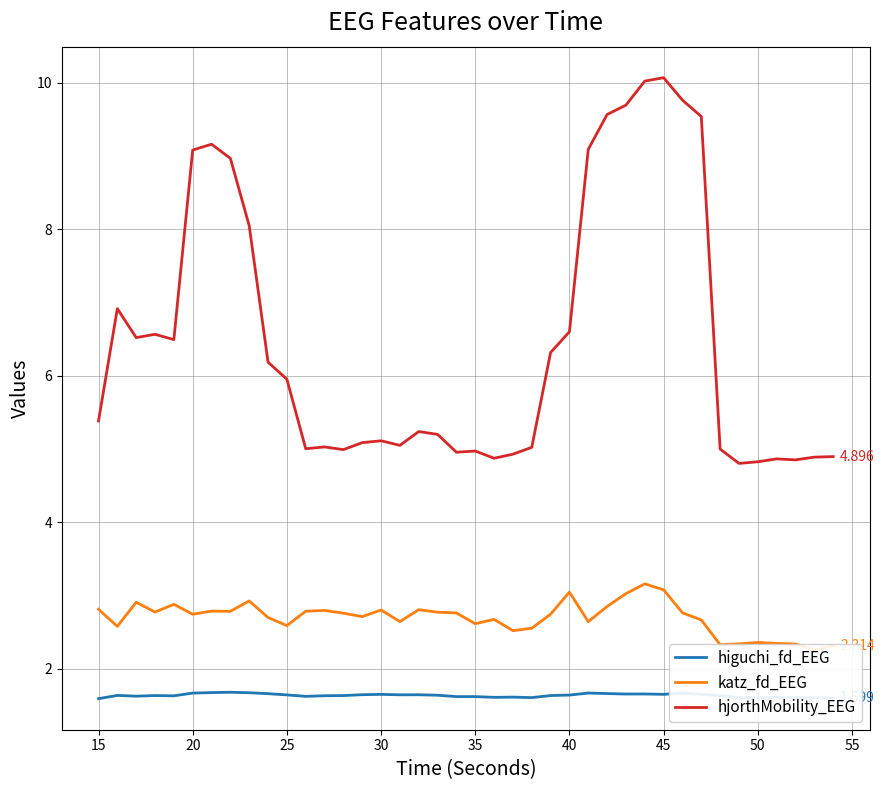

Reading right to left, transcribe all the data shown in this chart.

higuchi_fd_EEG: 1.6	1.6	1.6	1.6	1.6	1.6	1.6	1.7	1.7	1.7	1.7	1.7	1.7	1.7	1.6	1.6	1.6	1.6	1.6	1.6	1.6	1.6	1.6	1.6	1.6	1.6	1.6	1.6	1.6	1.6	1.7	1.7	1.7	1.7	1.7	1.6	1.6	1.6	1.6	1.6
katz_fd_EEG: 2.3	2.3	2.3	2.3	2.4	2.3	2.3	2.7	2.8	3.1	3.2	3.0	2.8	2.6	3.0	2.7	2.6	2.5	2.7	2.6	2.8	2.8	2.8	2.6	2.8	2.7	2.8	2.8	2.8	2.6	2.7	2.9	2.8	2.8	2.7	2.9	2.8	2.9	2.6	2.8
hjorthMobility_EEG: 4.9	4.9	4.9	4.9	4.8	4.8	5.0	9.5	9.8	10.1	10.0	9.7	9.6	9.1	6.6	6.3	5.0	4.9	4.9	5.0	5.0	5.2	5.2	5.1	5.1	5.1	5.0	5.0	5.0	6.0	6.2	8.0	9.0	9.2	9.1	6.5	6.6	6.5	6.9	5.4